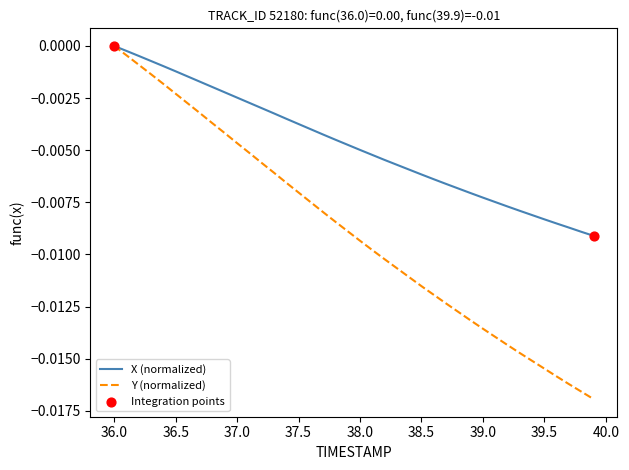

Which series has the widest spread of values?

Y (normalized)